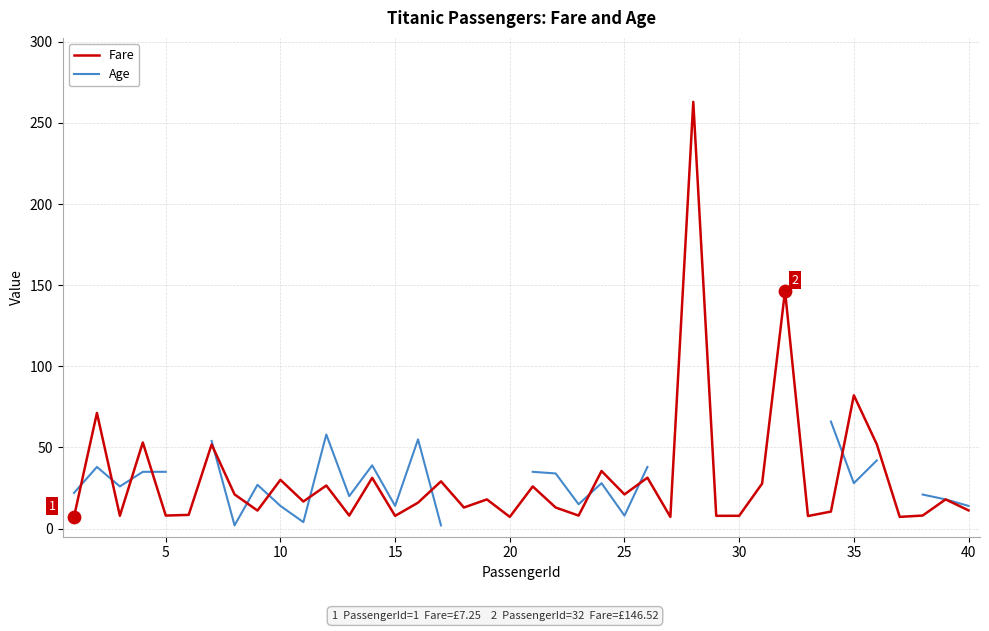

Which series has the largest Y range (max minus min)?

Fare